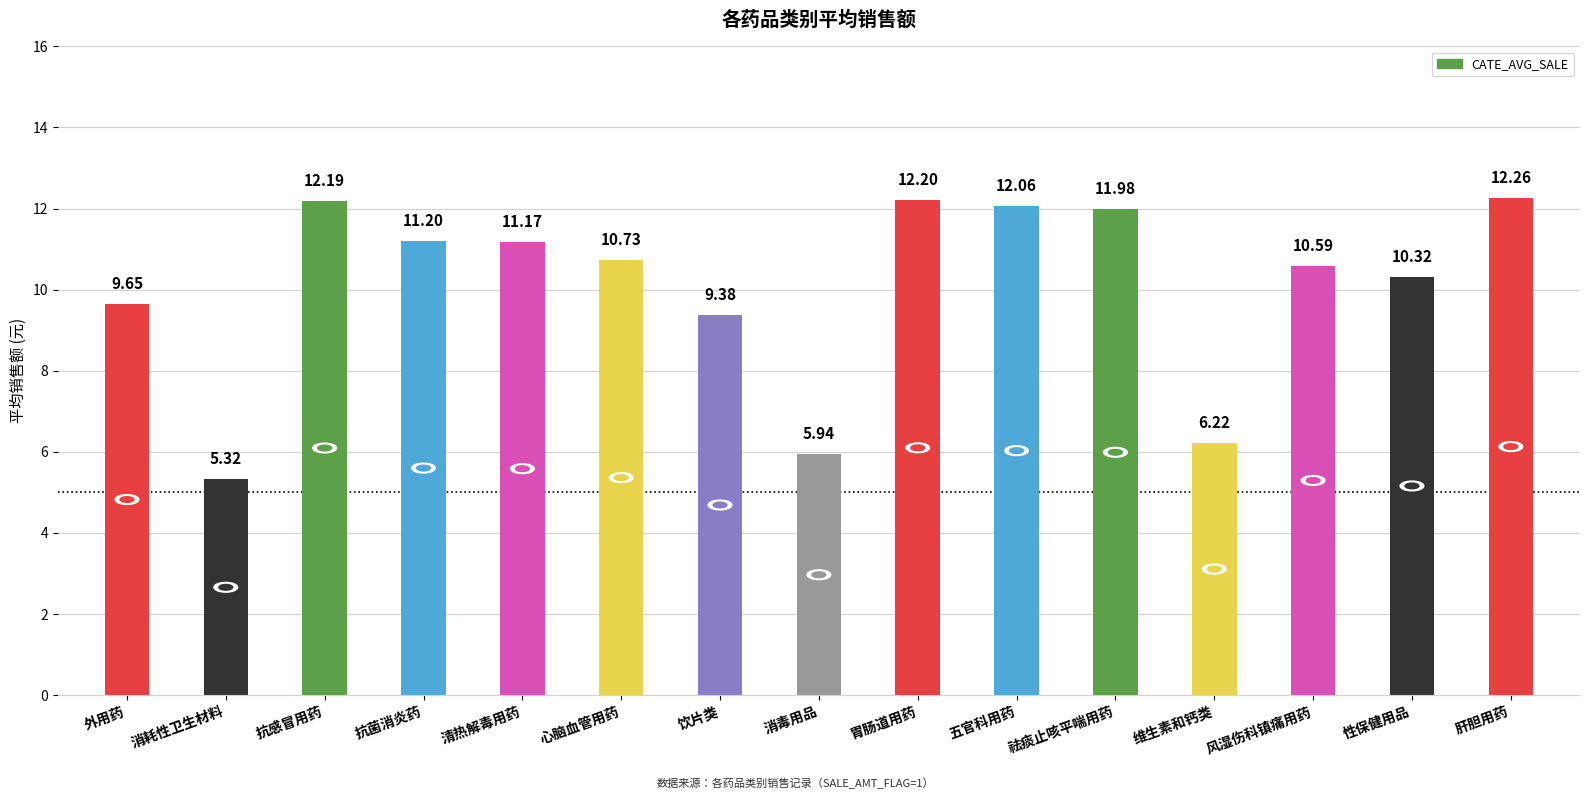

What is the difference between the maximum and minimum values?

6.9